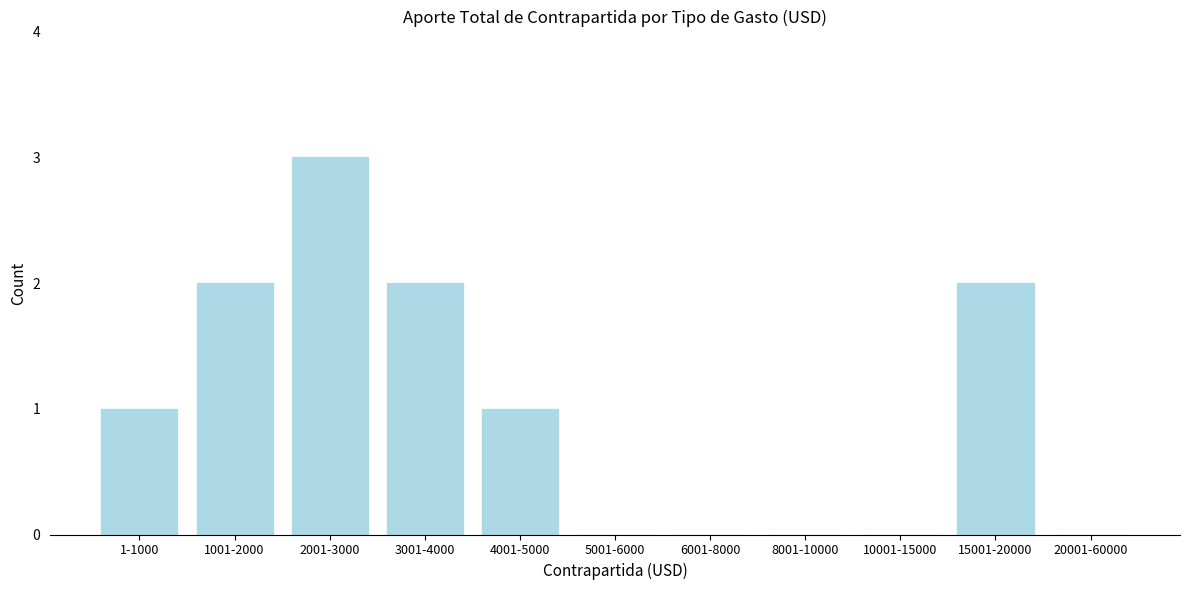

Reading right to left, extract all data points from this chart.

20001-60000=0	15001-20000=2	10001-15000=0	8001-10000=0	6001-8000=0	5001-6000=0	4001-5000=1	3001-4000=2	2001-3000=3	1001-2000=2	1-1000=1